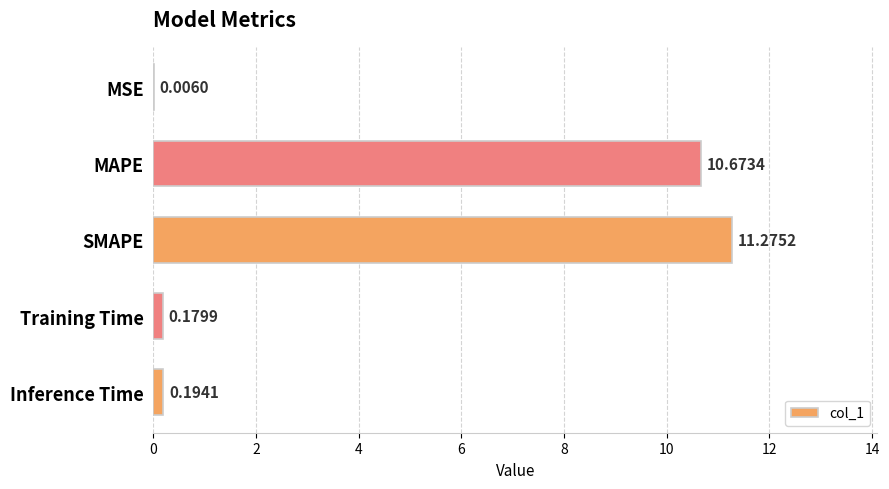

Which has a higher value, Training Time or Inference Time?

Inference Time